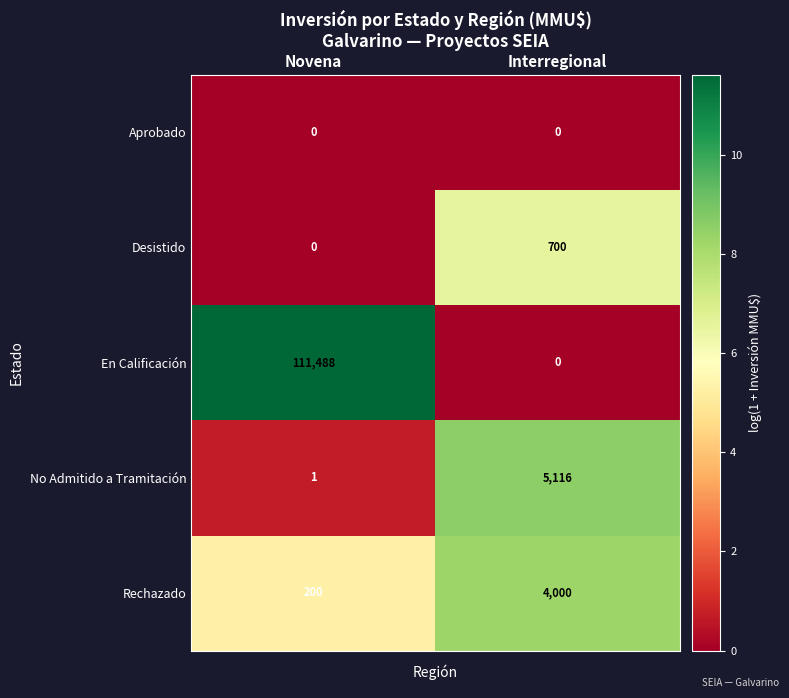

Which series has the largest total across all categories?

En Calificación